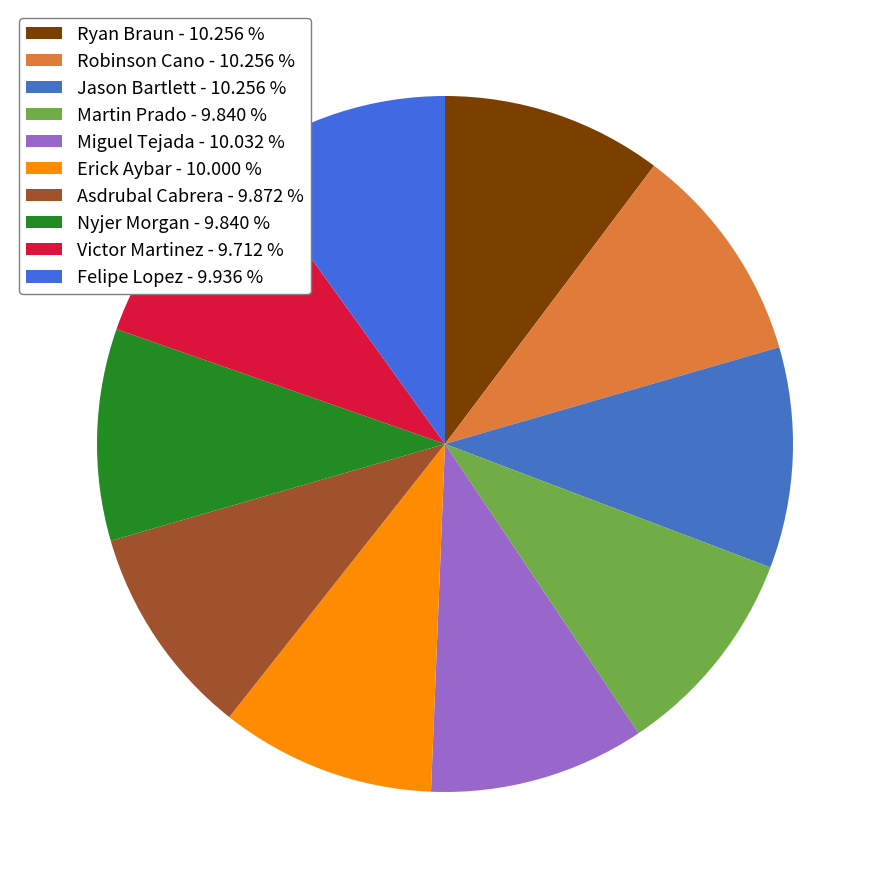

What is the largest slice in the pie chart?

Ryan Braun